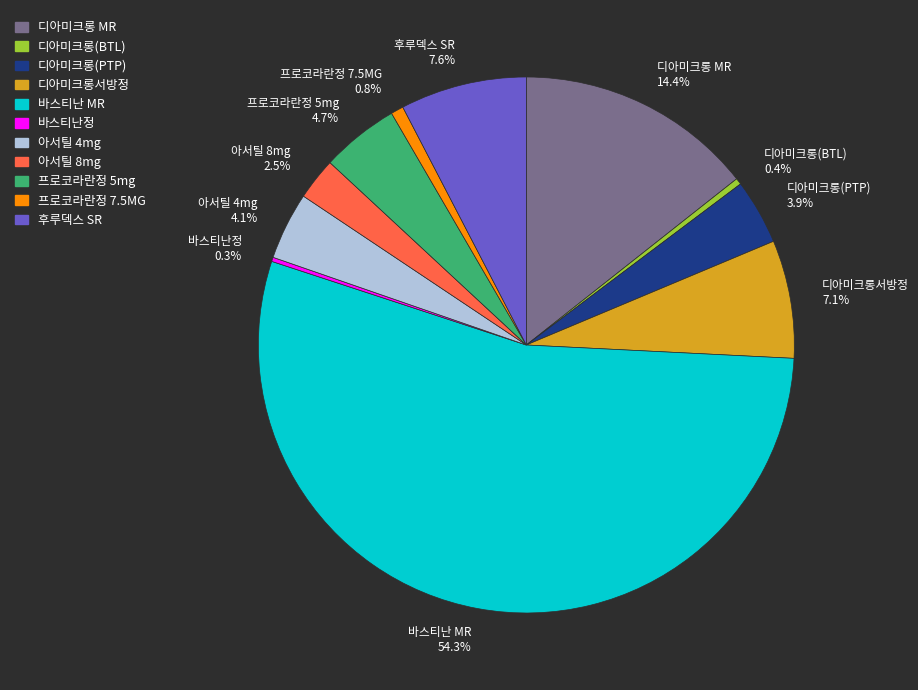

To the nearest percent, what percentage of the pie is 디아미크롱(PTP)?

4%